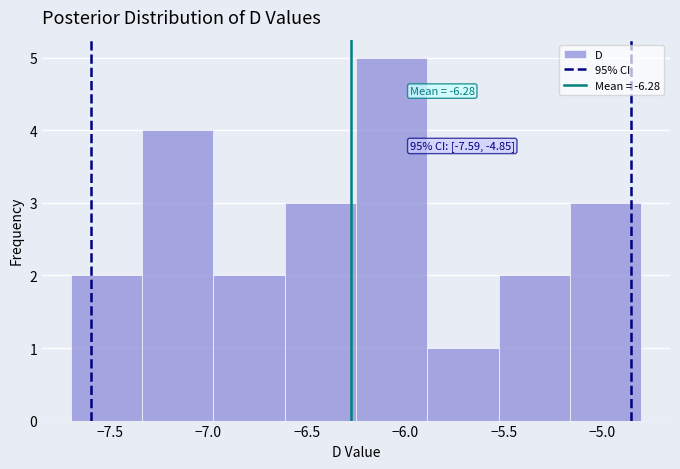

Over which range of the x-axis is the bar tallest?

-6.25 to -5.90